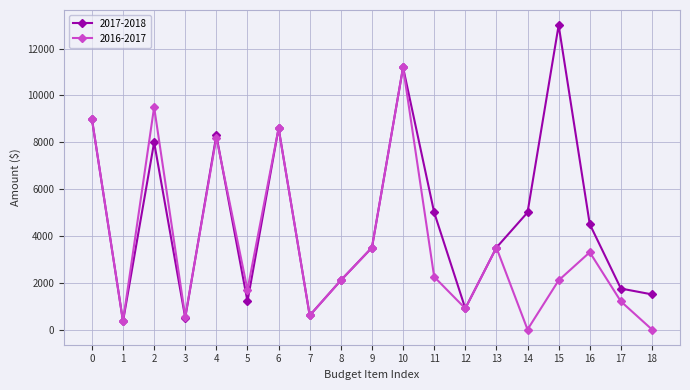

What is the maximum value shown in the chart?

13000